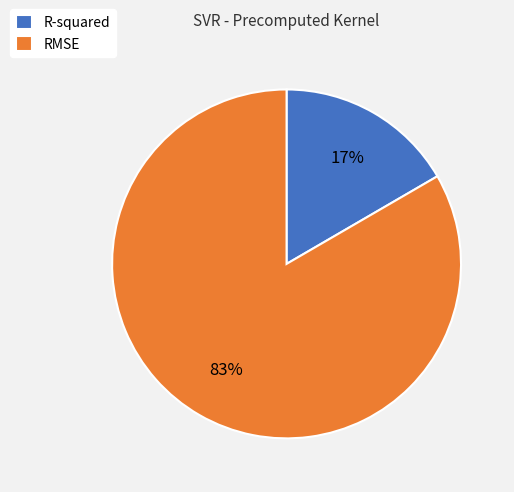

Rank the categories by value from lowest to highest.

R-squared, RMSE